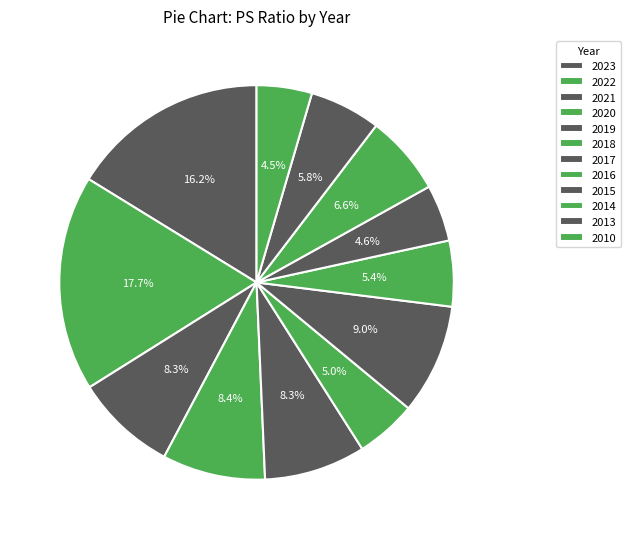

To the nearest percent, what percentage of the pie is 2018?

5%